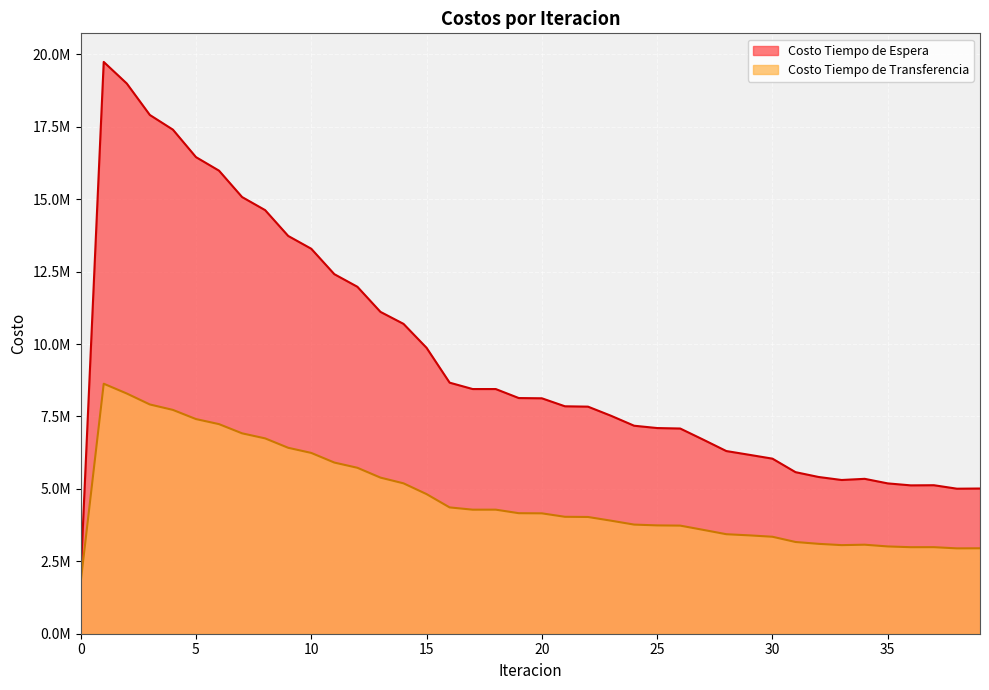

How many lines are shown in the chart?

2